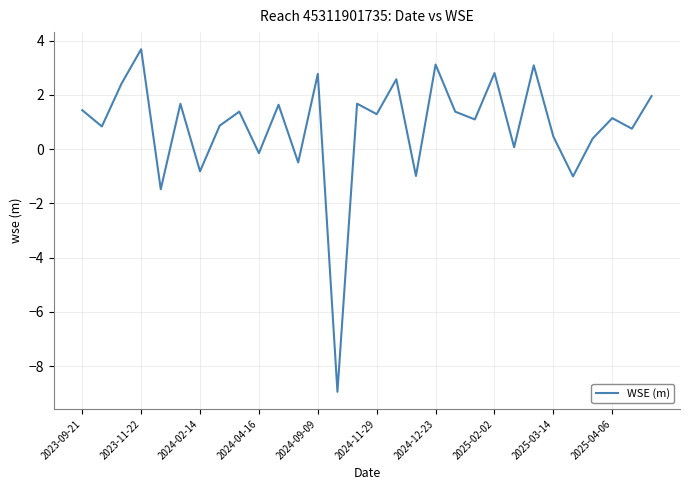

What is the difference between the maximum and minimum values?

12.6